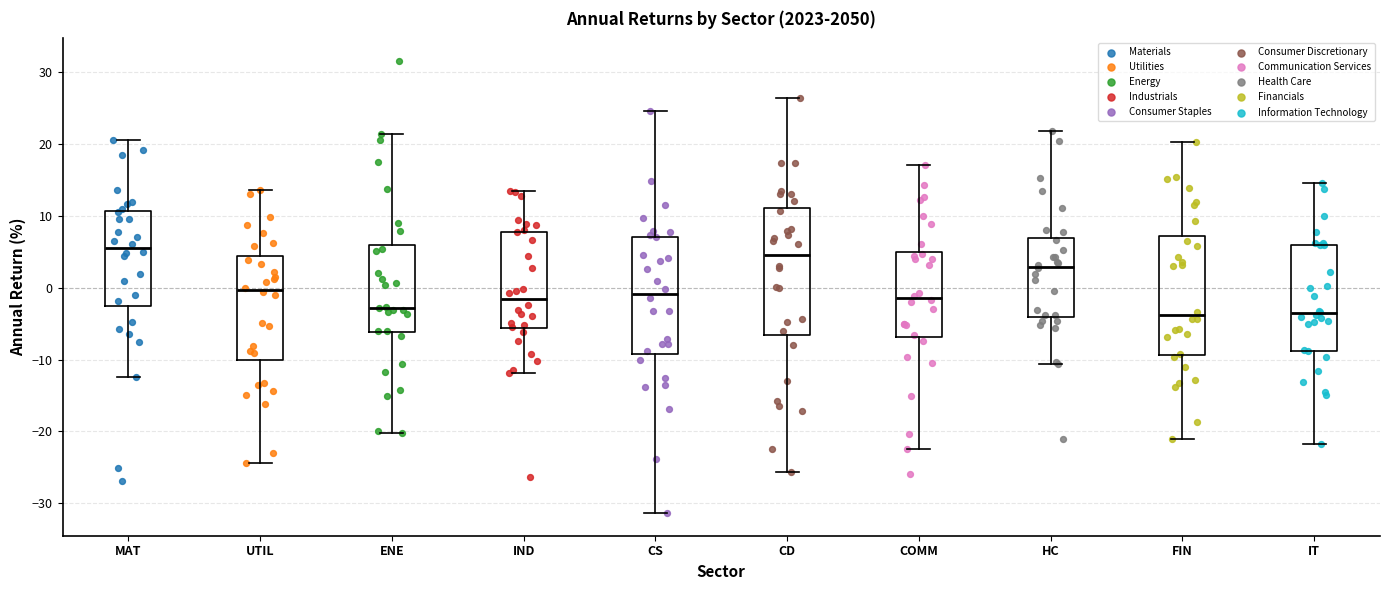

Reading left to right, read every box against the y-axis: the position of its median line, the range the box covers, and the ends of its whiskers. The values are not printed on the chart, so give them approximately, as read against the axis.

MAT: median 5, box -3 to 11, whiskers -12 to 21
UTIL: median 0, box -10 to 4, whiskers -24 to 14
ENE: median -3, box -6 to 6, whiskers -20 to 21
IND: median -2, box -6 to 8, whiskers -12 to 14
CS: median -1, box -9 to 7, whiskers -31 to 25
CD: median 5, box -7 to 11, whiskers -26 to 26
COMM: median -1, box -7 to 5, whiskers -22 to 17
HC: median 3, box -4 to 7, whiskers -11 to 22
FIN: median -4, box -9 to 7, whiskers -21 to 20
IT: median -4, box -9 to 6, whiskers -22 to 15